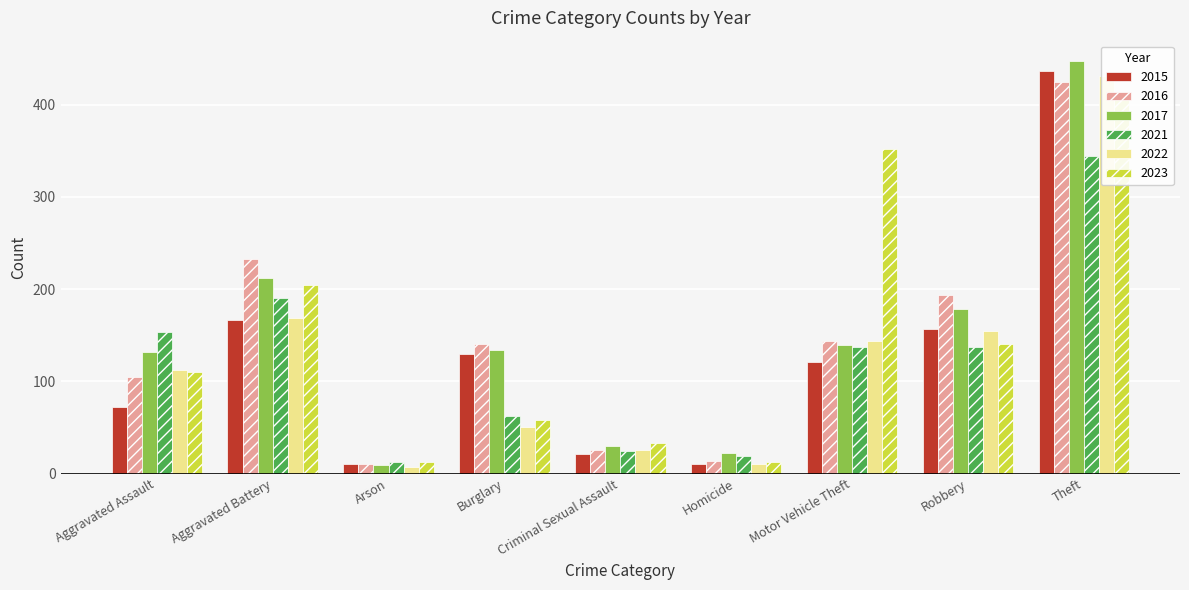

How many data points does each series have?

9